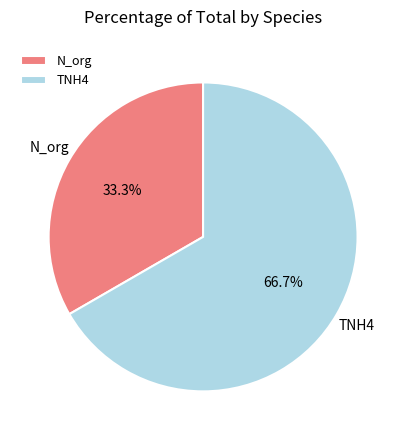

What is the total percentage of N_org and TNH4?

100.0%